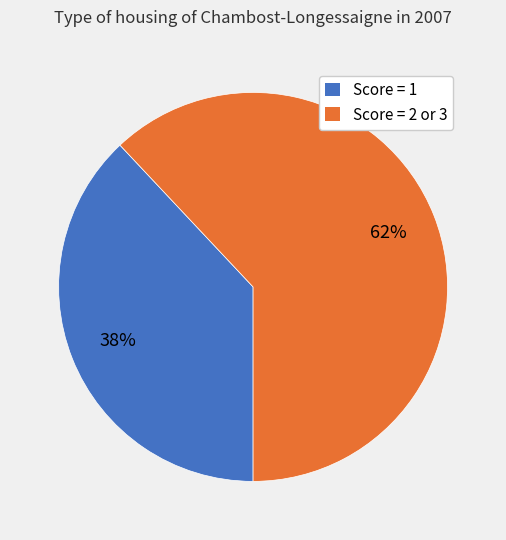

To the nearest percent, what is the difference between the largest and smallest slice percentages?

24%